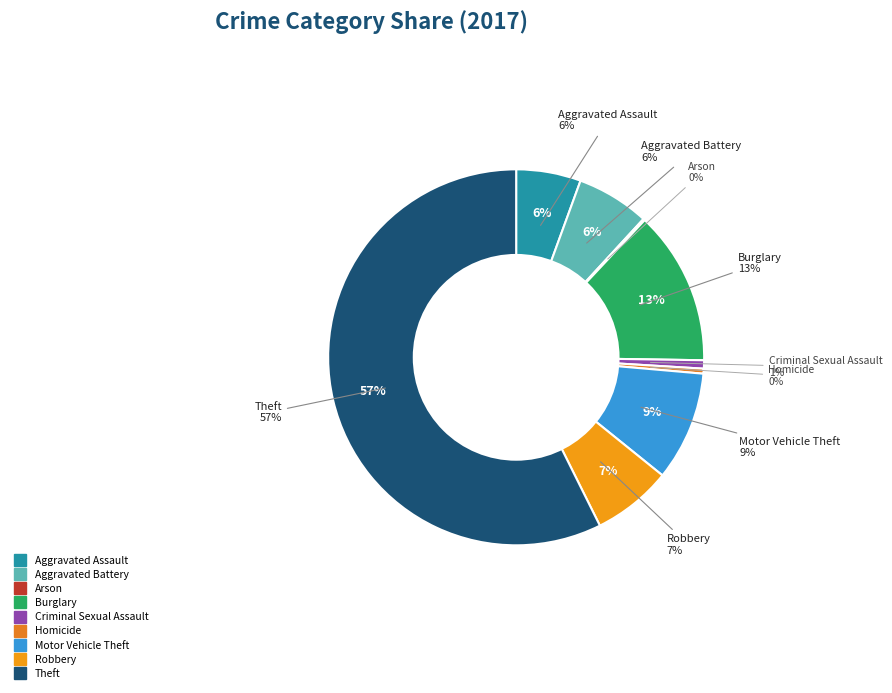

How many slices are in this pie chart?

9